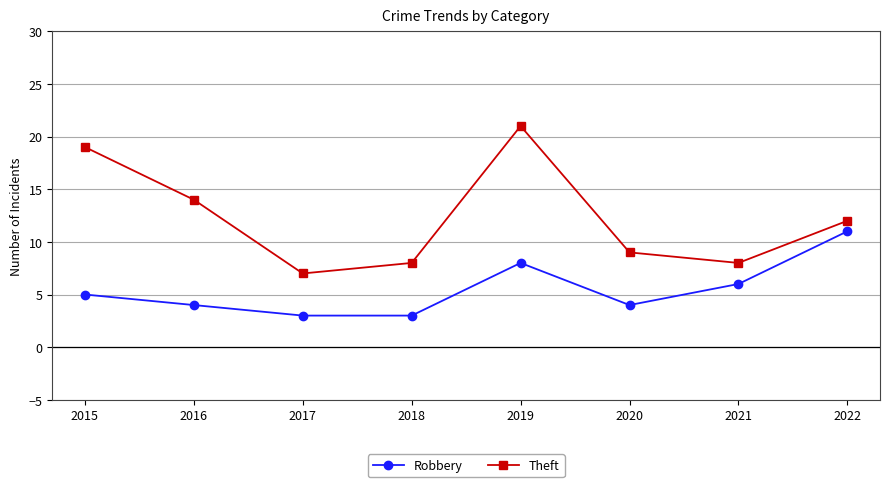

What is the difference between the maximum and minimum values in the Robbery series?

8